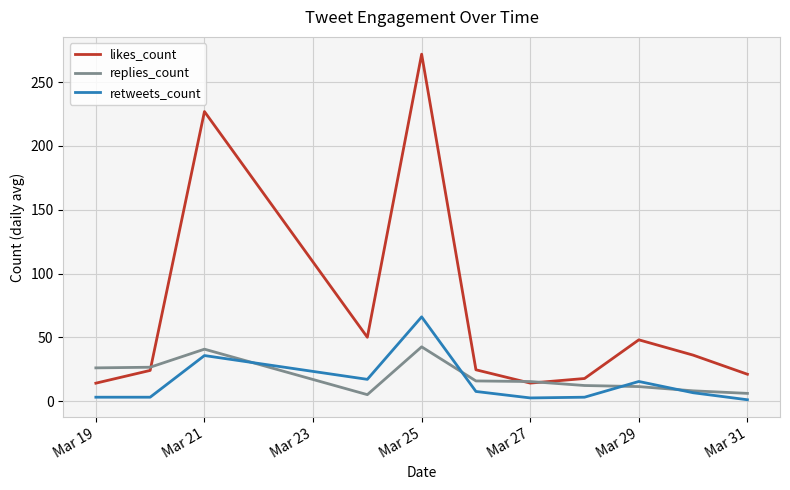

What are all the series names shown in the legend?

likes_count, replies_count, retweets_count